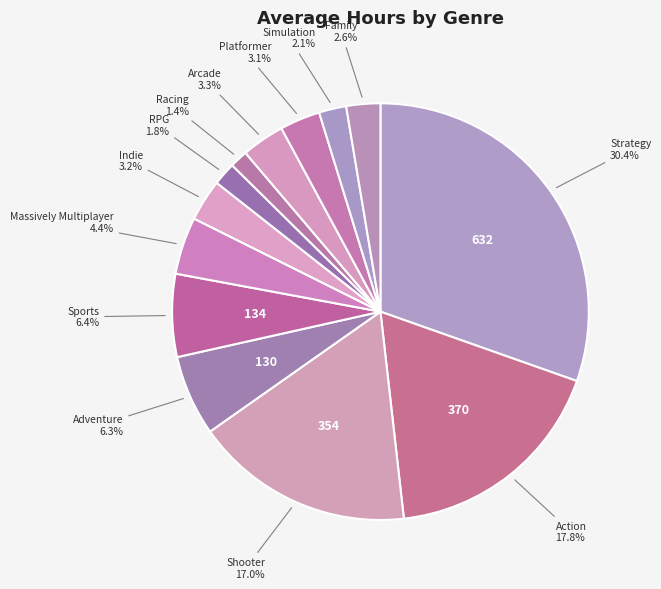

Count the number of slices in the pie.

13